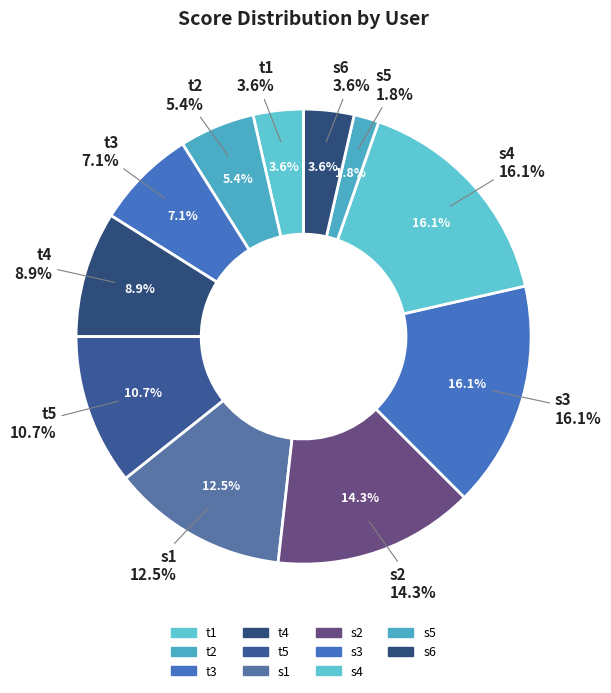

To the nearest percent, what is the difference between the largest and smallest slice percentages?

14%